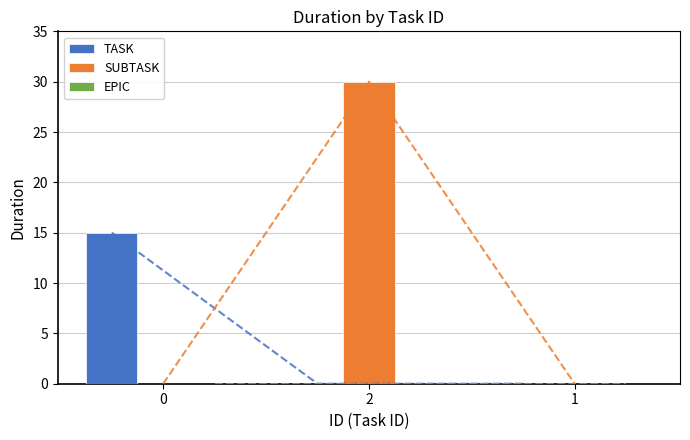

What is the difference between the SUBTASK values at 2 and 0?

30